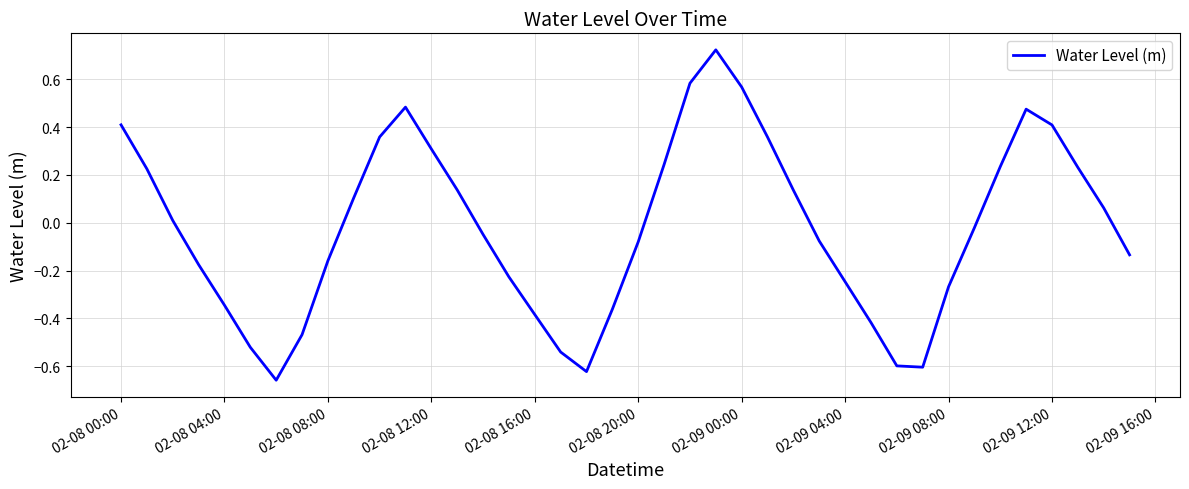

What is the difference between the maximum and minimum values?

1.4